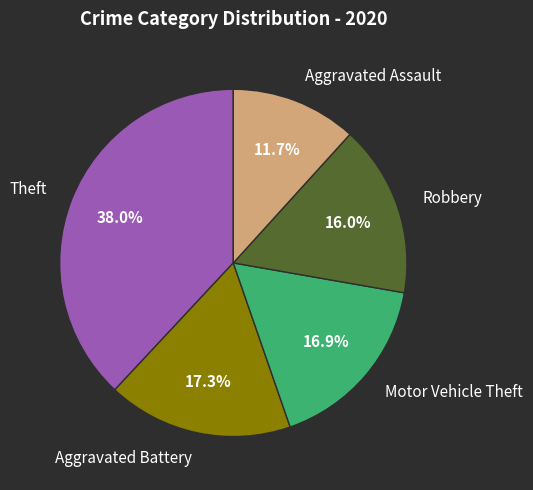

What portion of the pie excludes Robbery?

84.0%